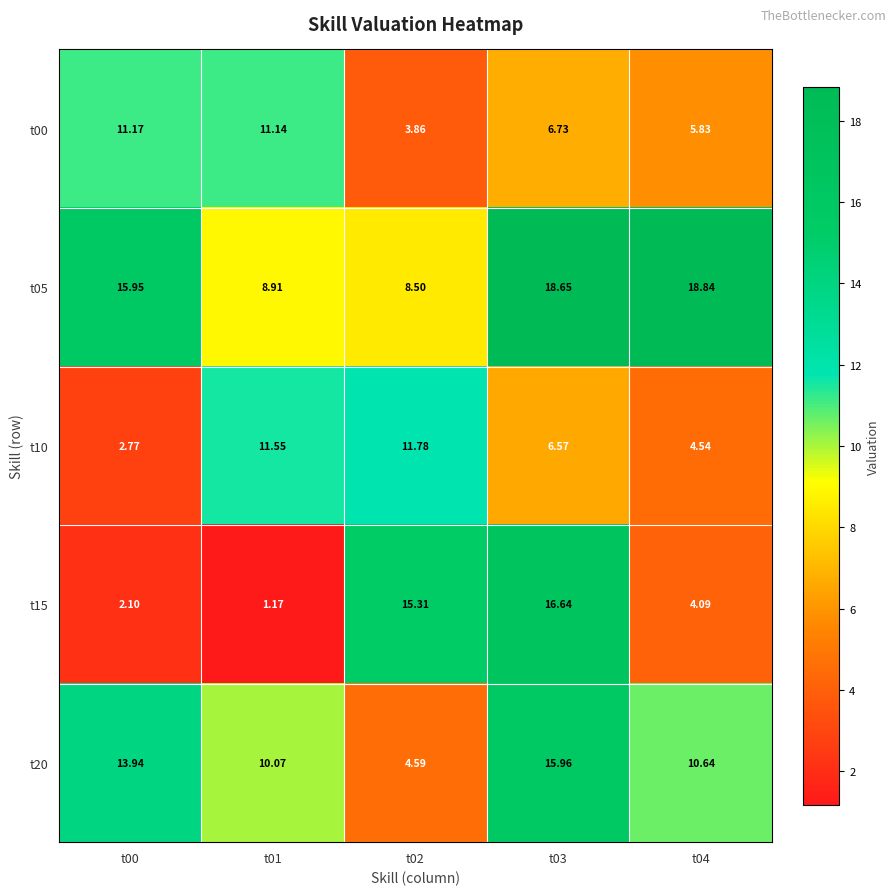

Is the value of t05 at t03 greater than the value of t20 at t03?

Yes